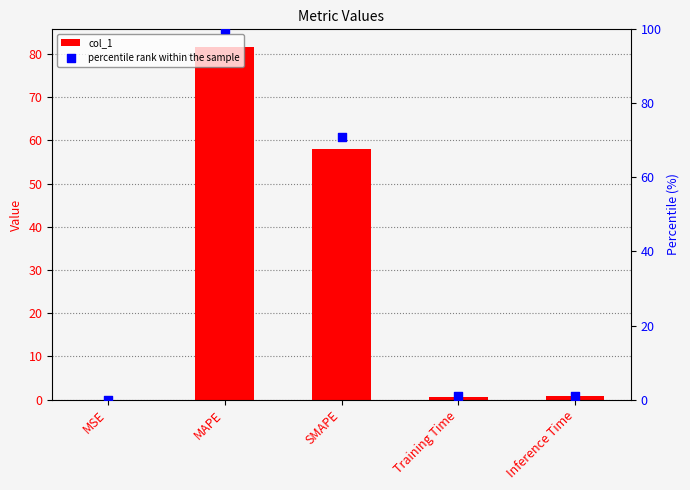

What are all the series names shown in the legend?

col_1, percentile rank within the sample